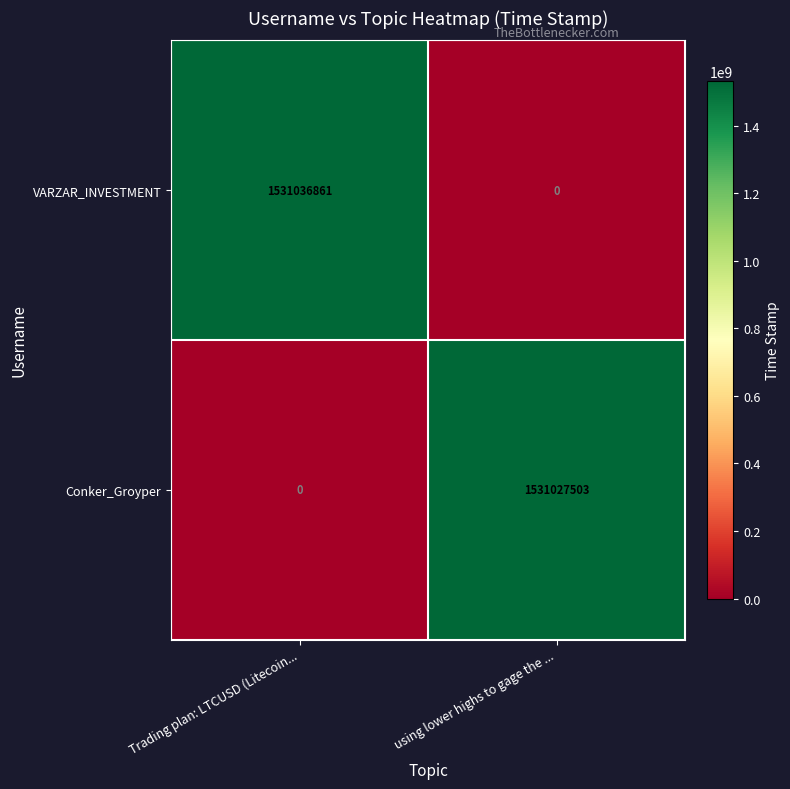

Between Trading plan: LTCUSD (Litecoin... and using lower highs to gage the ..., which series saw the biggest shift?

VARZAR_INVESTMENT